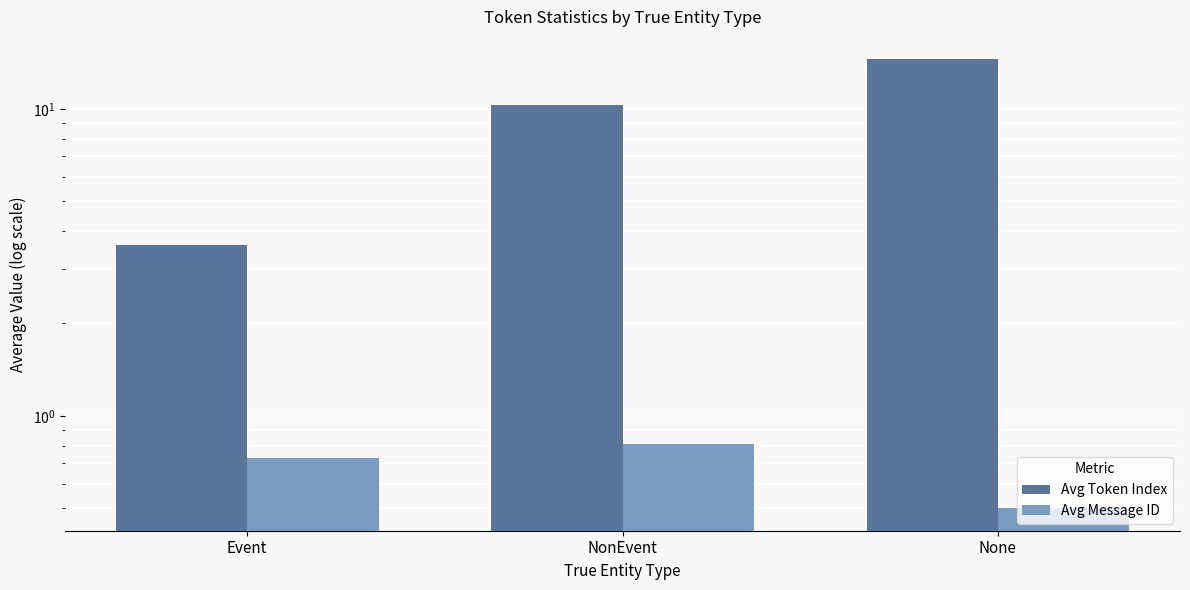

The Avg Message ID series shows 0.2 at NonEvent. True or false?

False